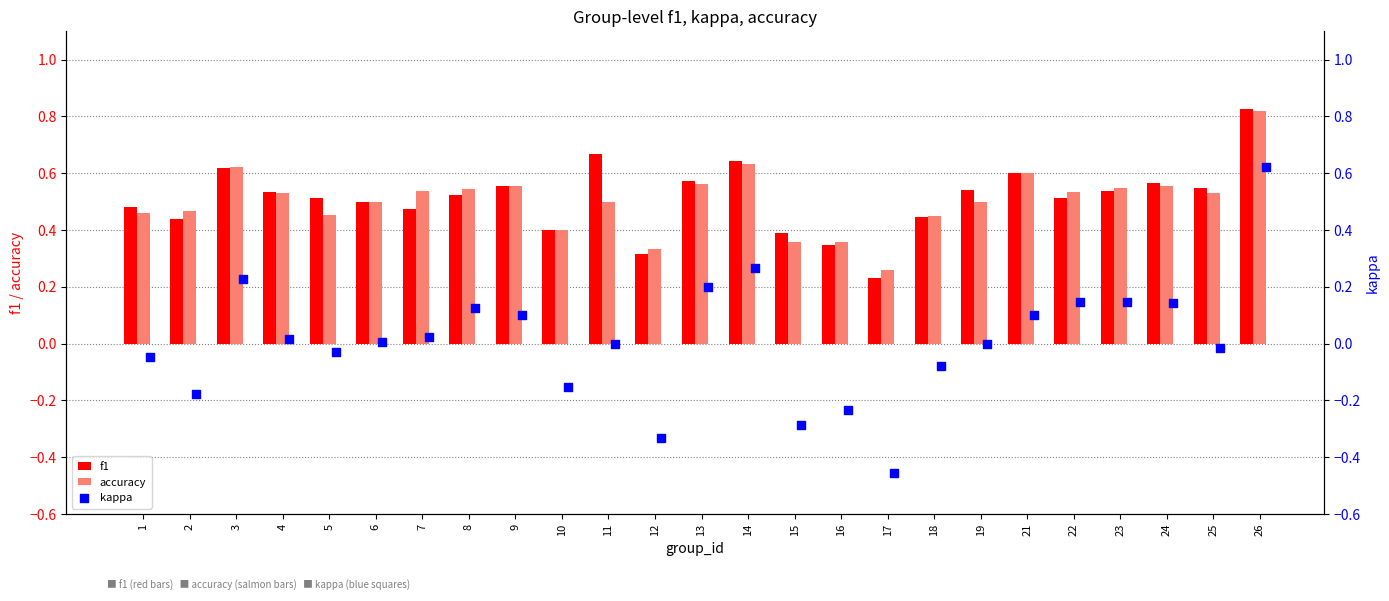

What are all the series names shown in the legend?

f1, accuracy, kappa